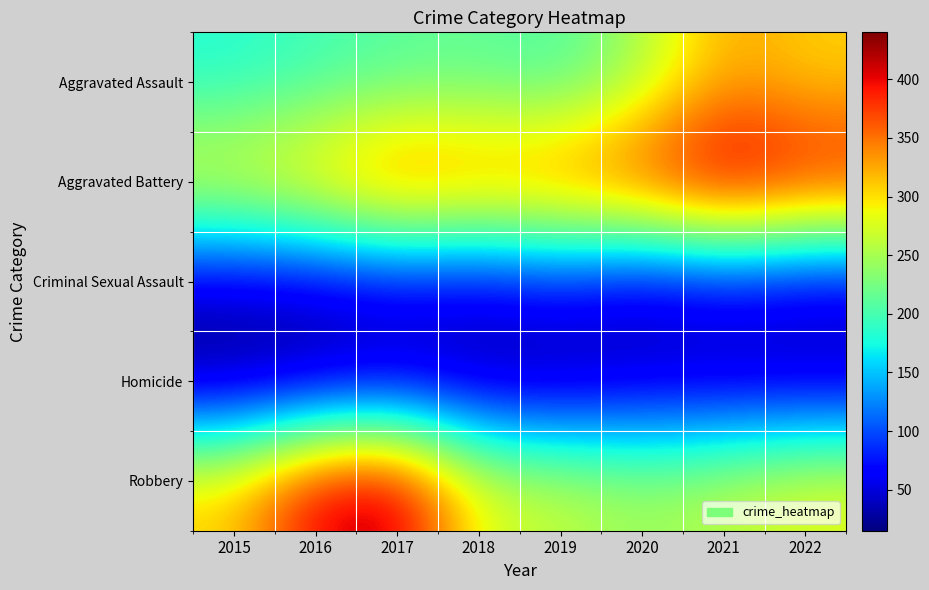

At which category is the sum across all series the highest?

2021